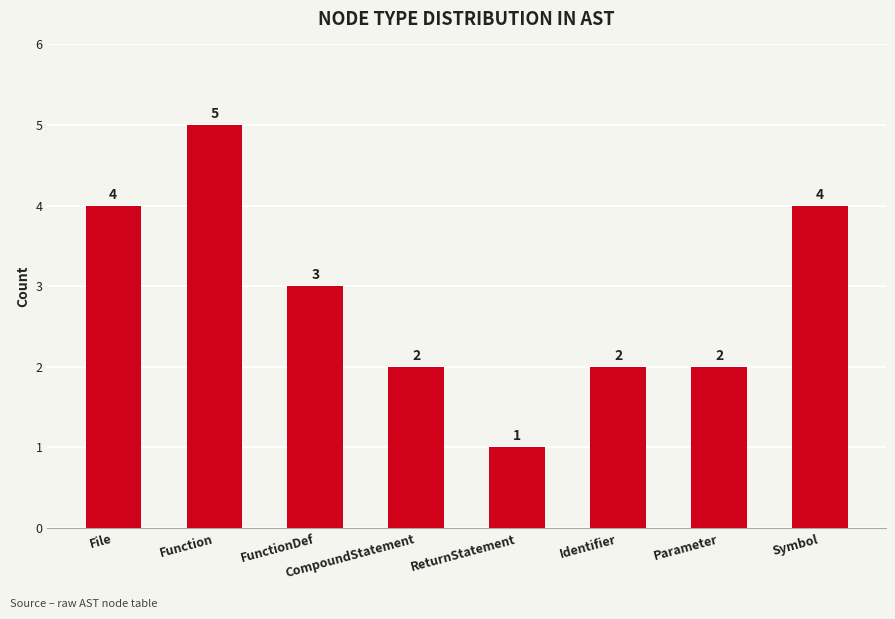

What is the change in value from File to CompoundStatement?

-2